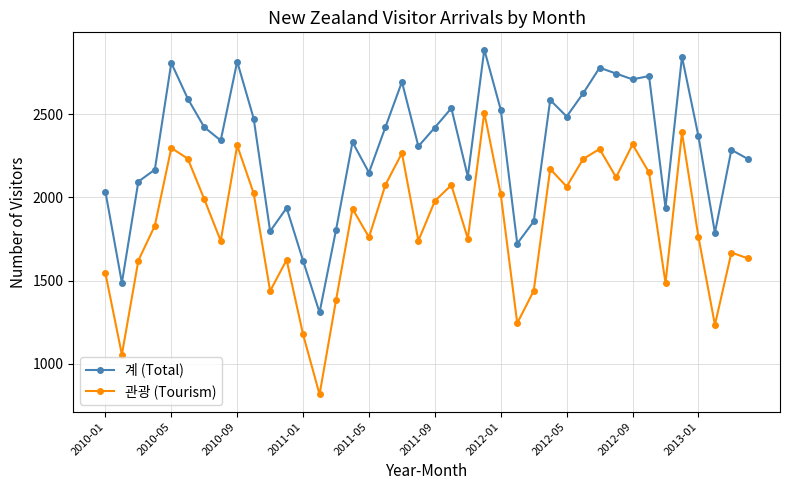

What is the value of the 계 (Total) point at the 23rd from the left?

2125